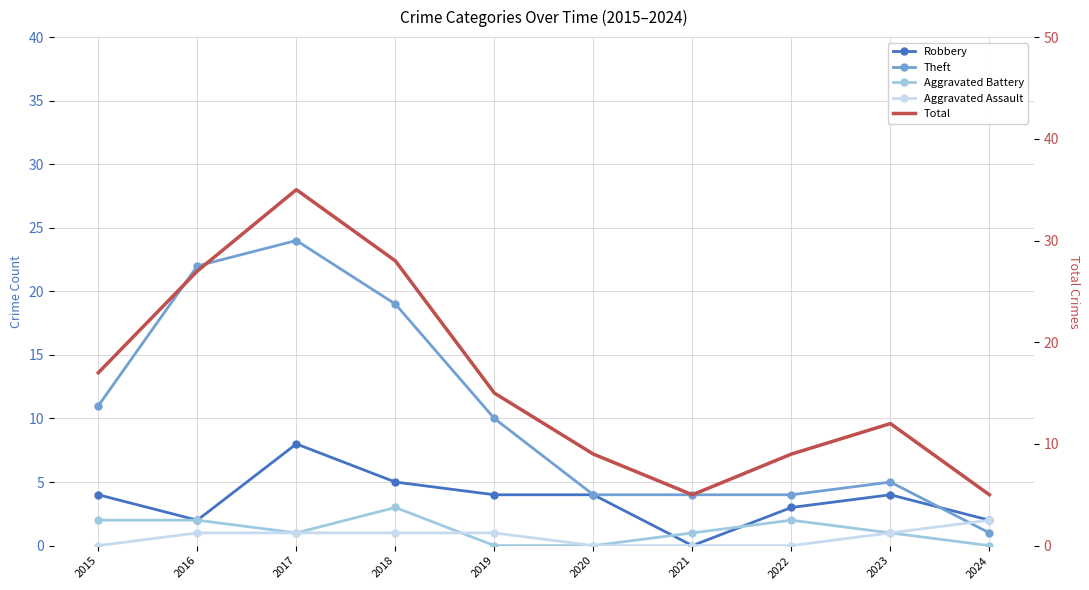

True or false: Aggravated Battery has more than 2 points higher than both neighbors.

False